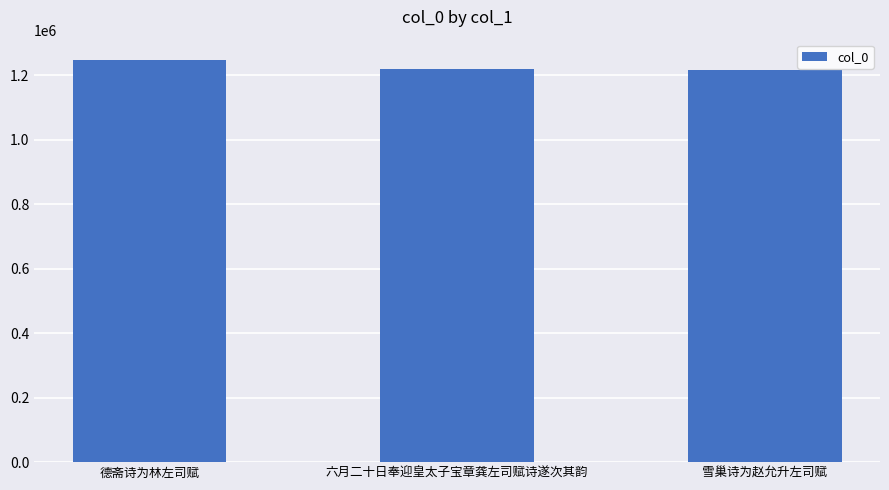

What position from the right is 六月二十日奉迎皇太子宝章龚左司赋诗遂次其韵?

2